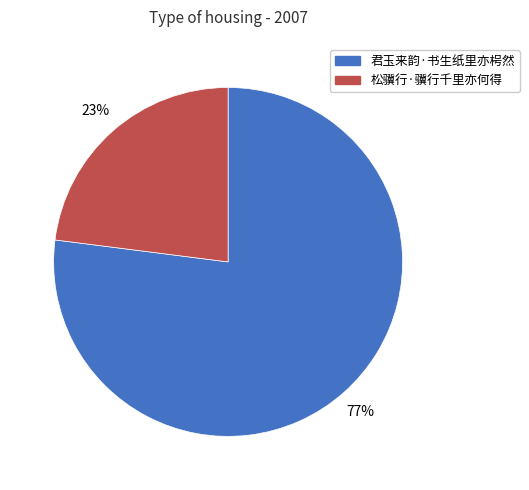

Rank the categories by value from lowest to highest.

松骥行·骥行千里亦何得, 君玉来韵·书生纸里亦枵然